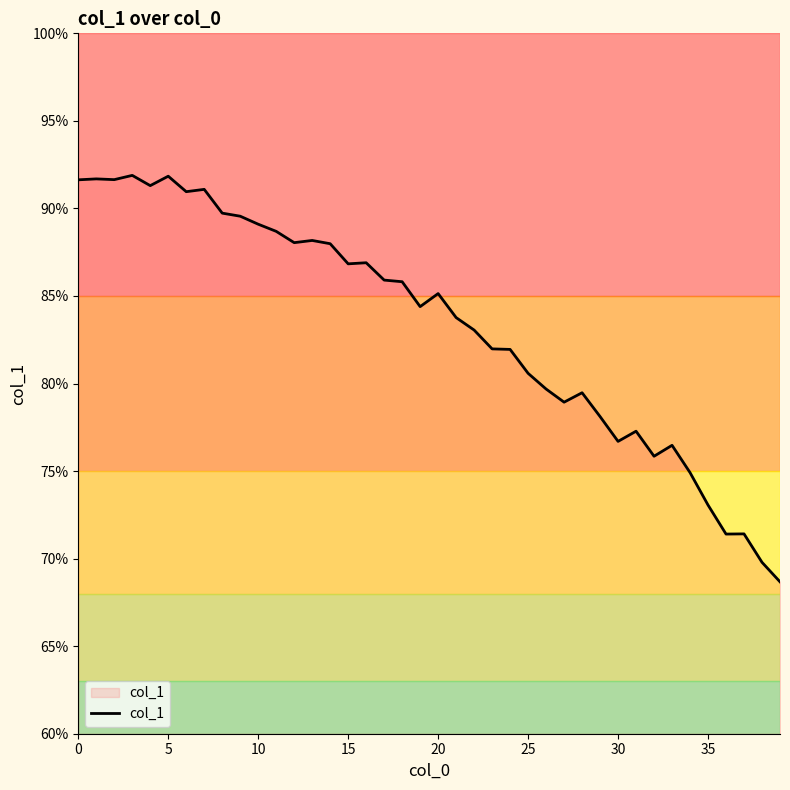

What is the greatest value displayed?

91.9